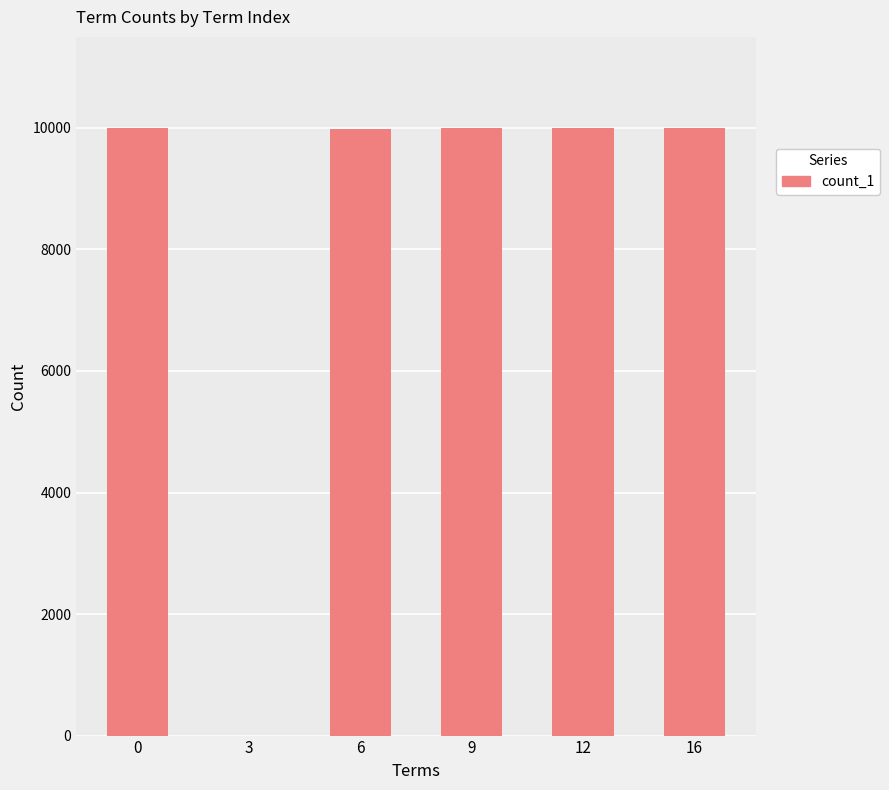

True or false: the data shows 3599 at 0.

False